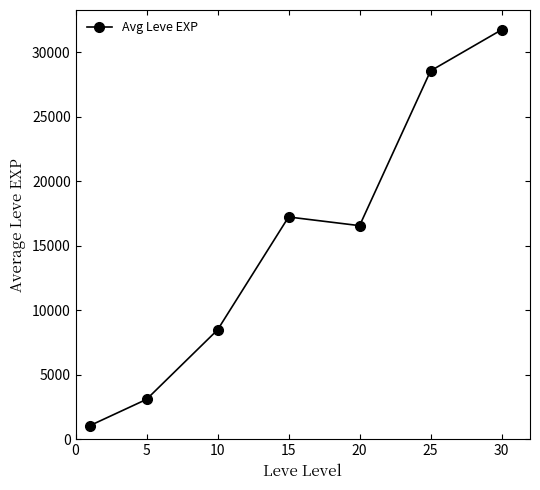

What is the minimum value shown in the chart?

1048